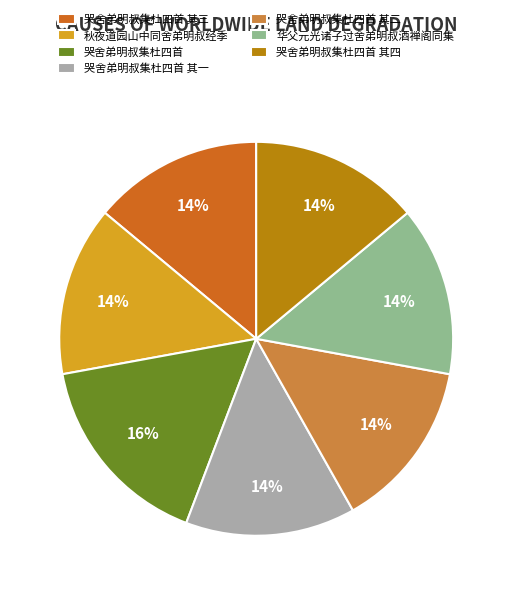

Is it true that 哭舍弟明叔集杜四首 其四 is 14% of the pie?

True